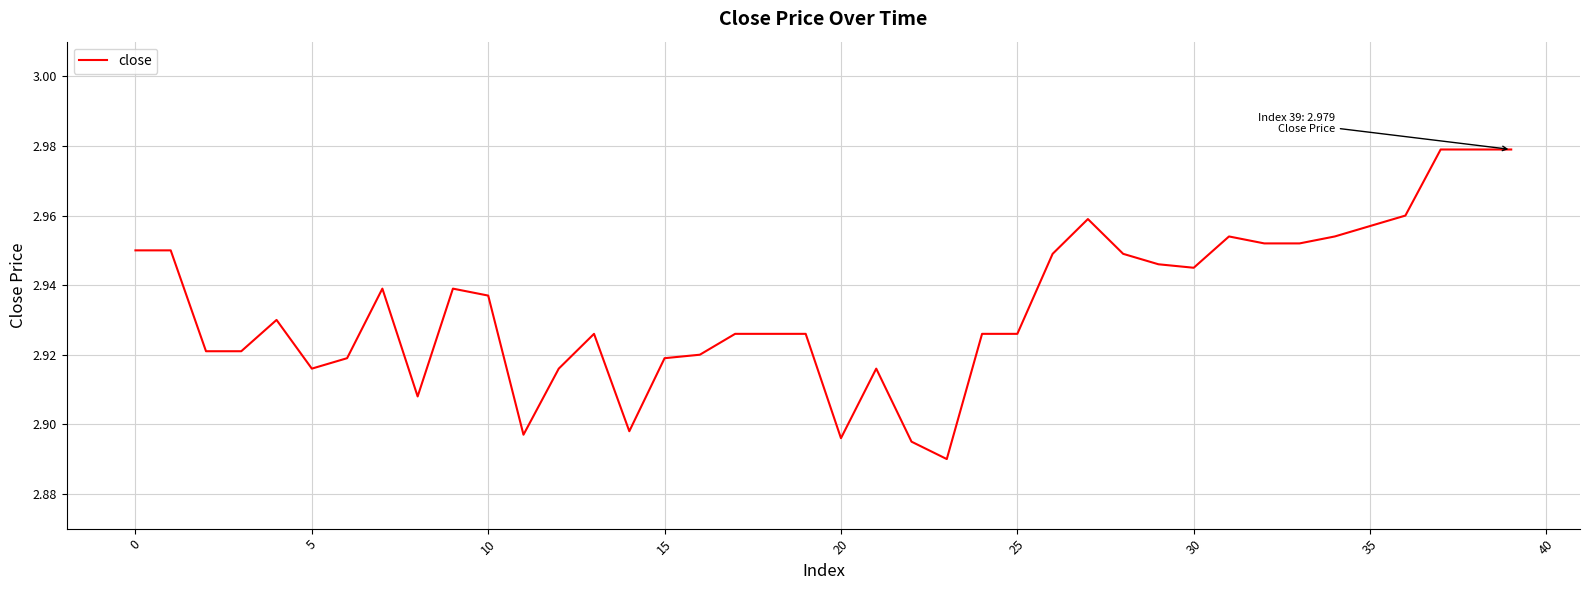

Does the chart display data point markers on the line(s)?

No